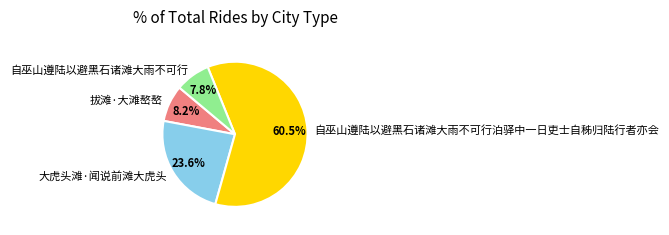

To the nearest percent, what is the average slice percentage?

25%